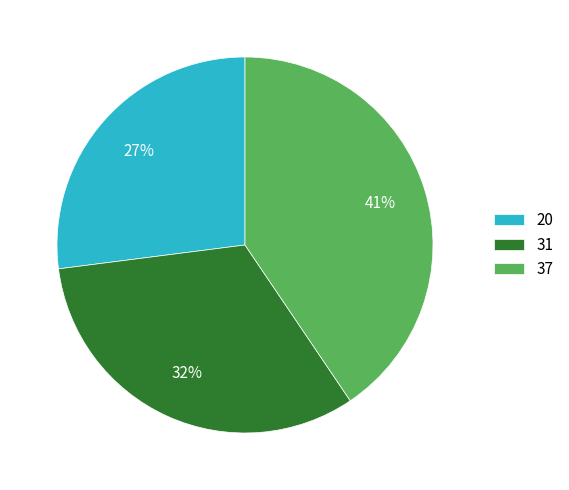

Combined, do 31 and 37 account for over 50%?

Yes